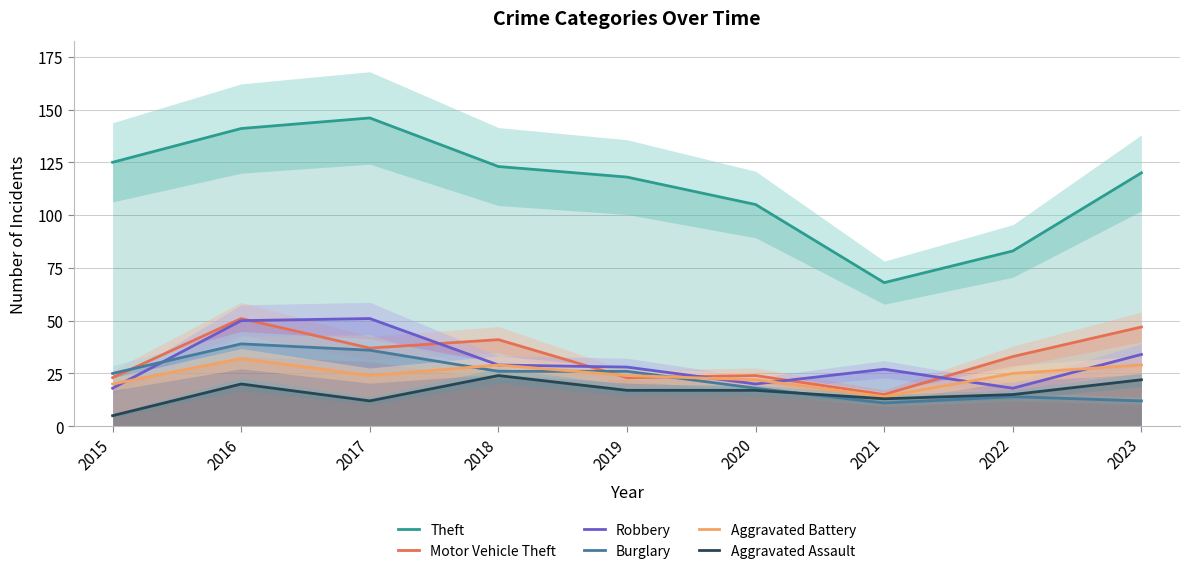

What is the maximum value for Motor Vehicle Theft?

51